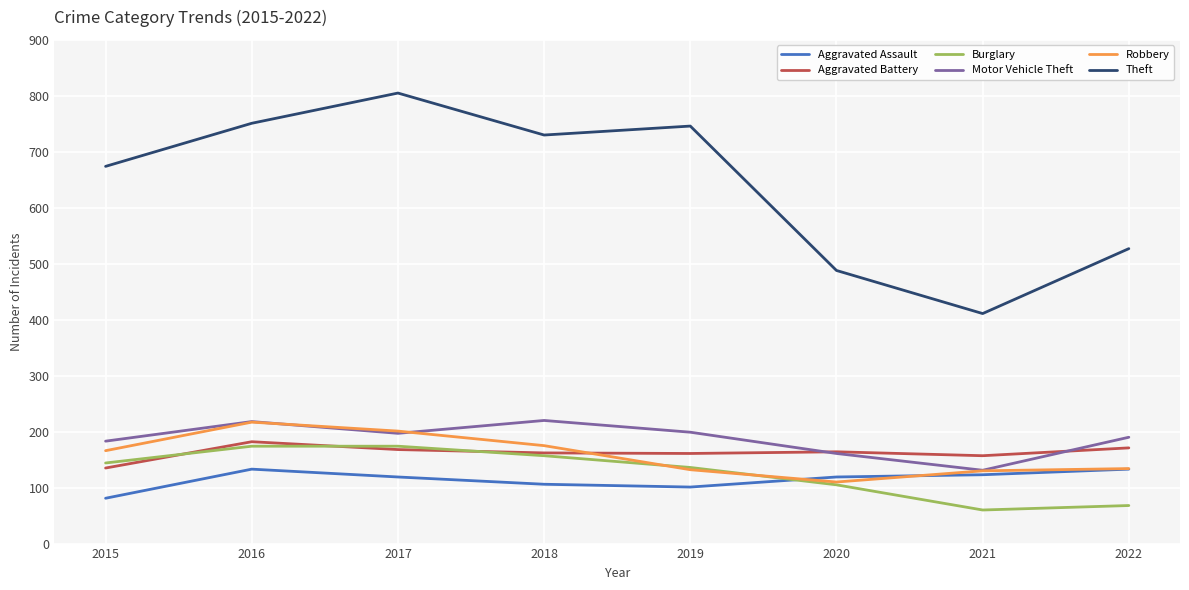

Which category has the highest value across all series?

2017